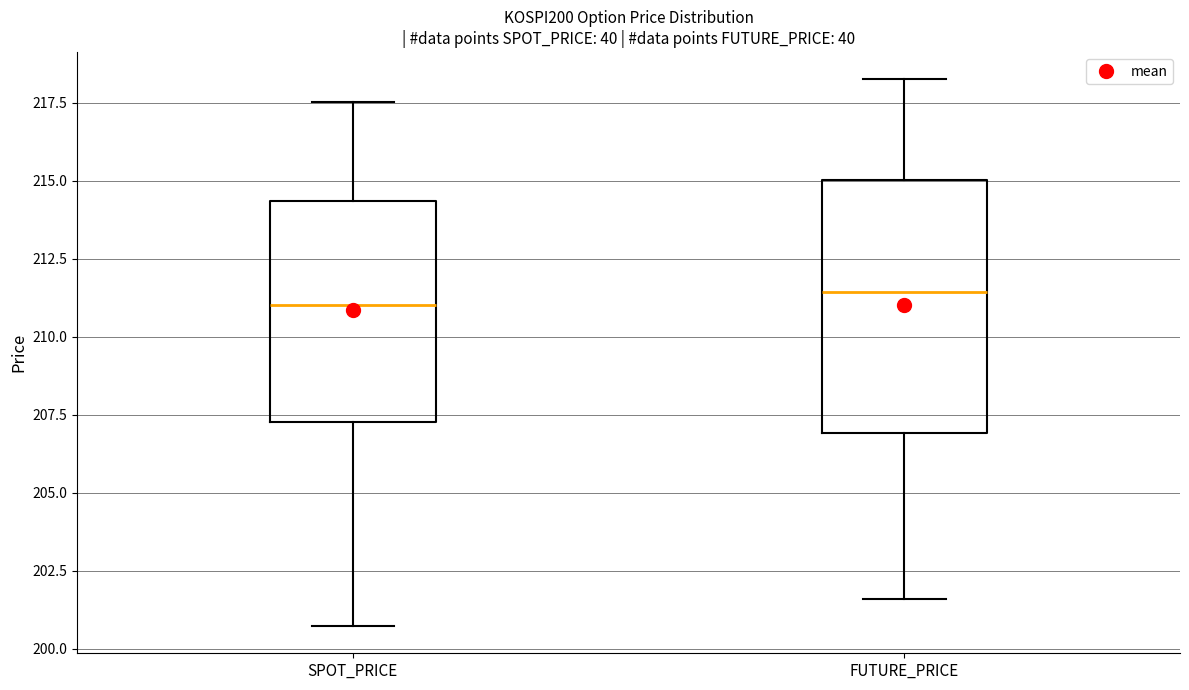

Where does the median line of the box for FUTURE_PRICE sit on the y-axis? The values are not printed on the chart, so give them approximately, as read against the axis.

211.5